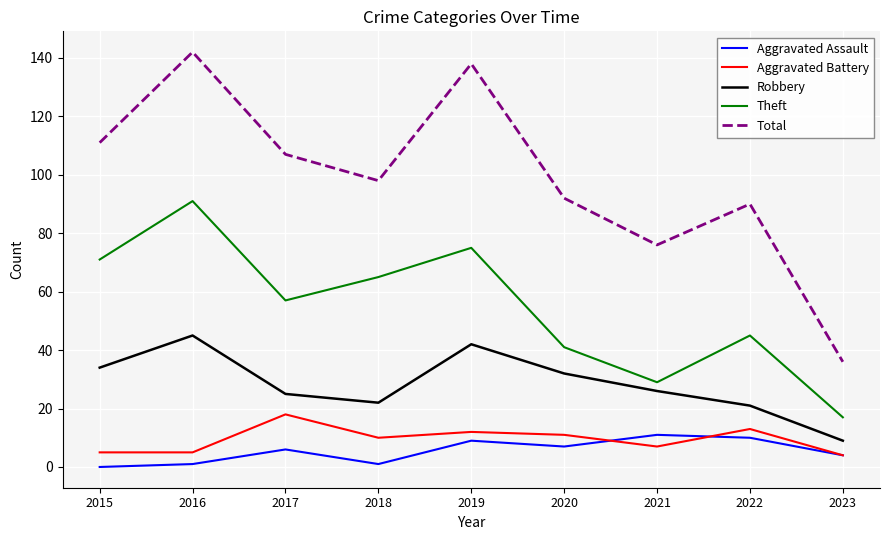

Is the value of Total at 2021 greater than the value of Aggravated Battery at 2023?

Yes